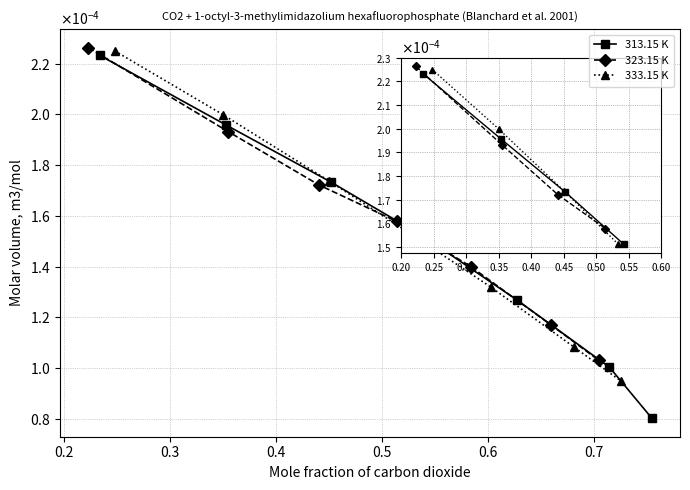

How many lines are shown in the chart?

3